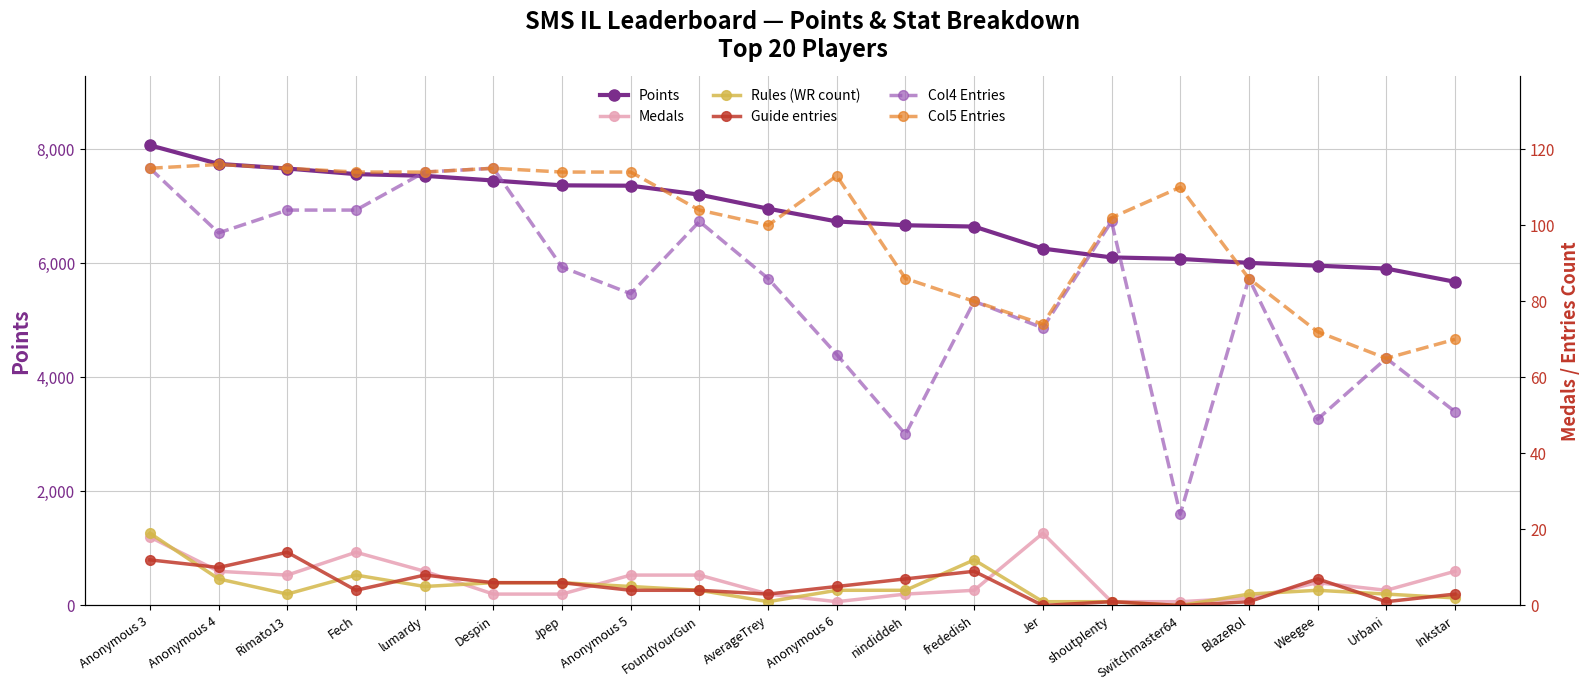

What is the spread (max minus min) of values at Jpep?

7367